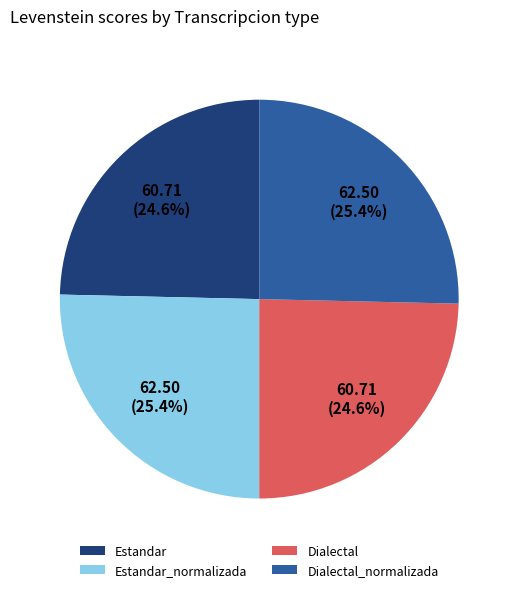

Is it true that Dialectal is 31% of the pie?

False